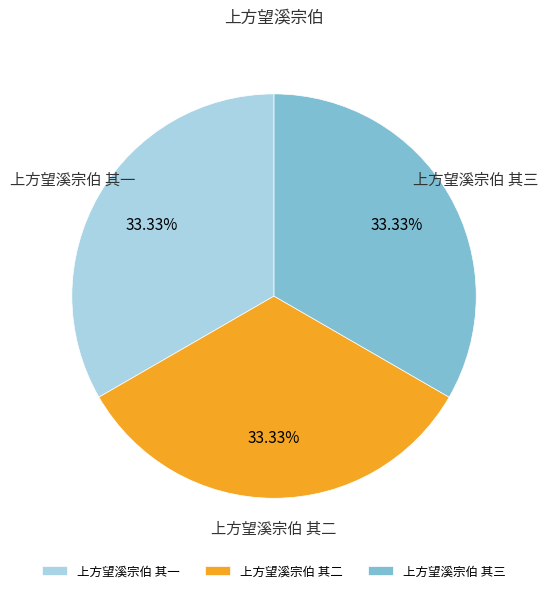

Do 上方望溪宗伯 其一 and 上方望溪宗伯 其二 together represent more than half of the pie?

Yes